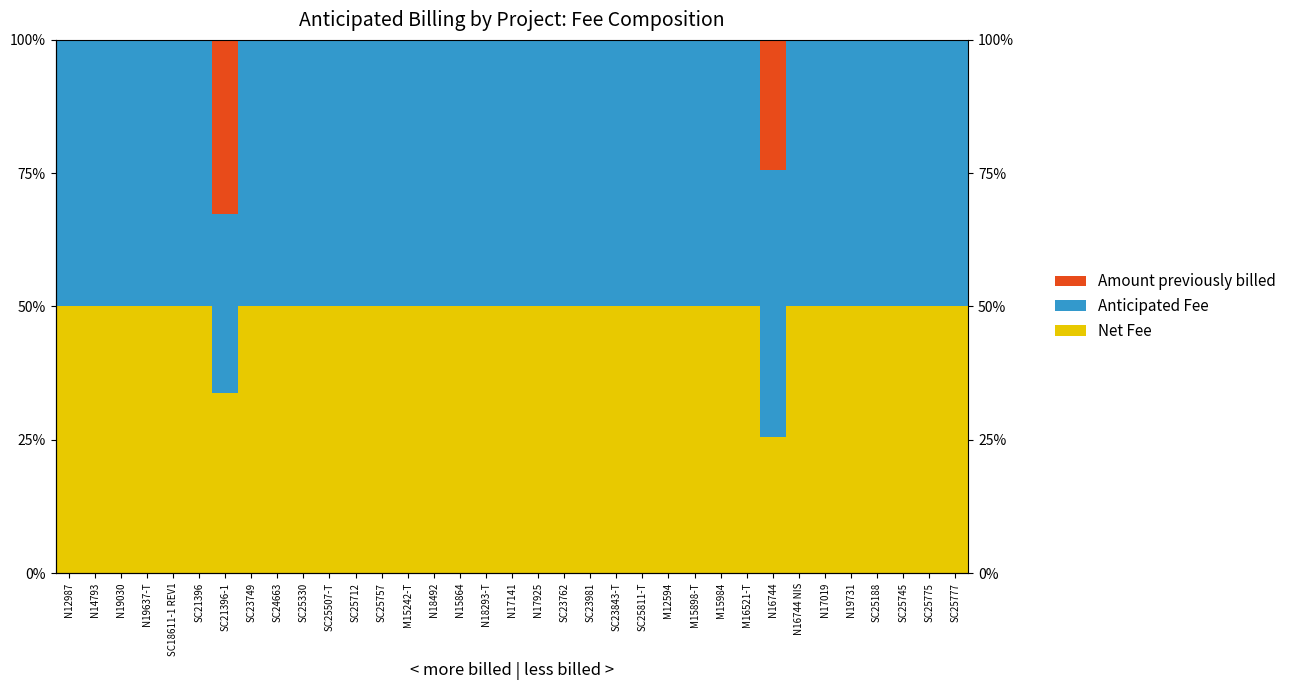

Is it true that Amount previously billed equals 0.0 at SC25507-T?

True